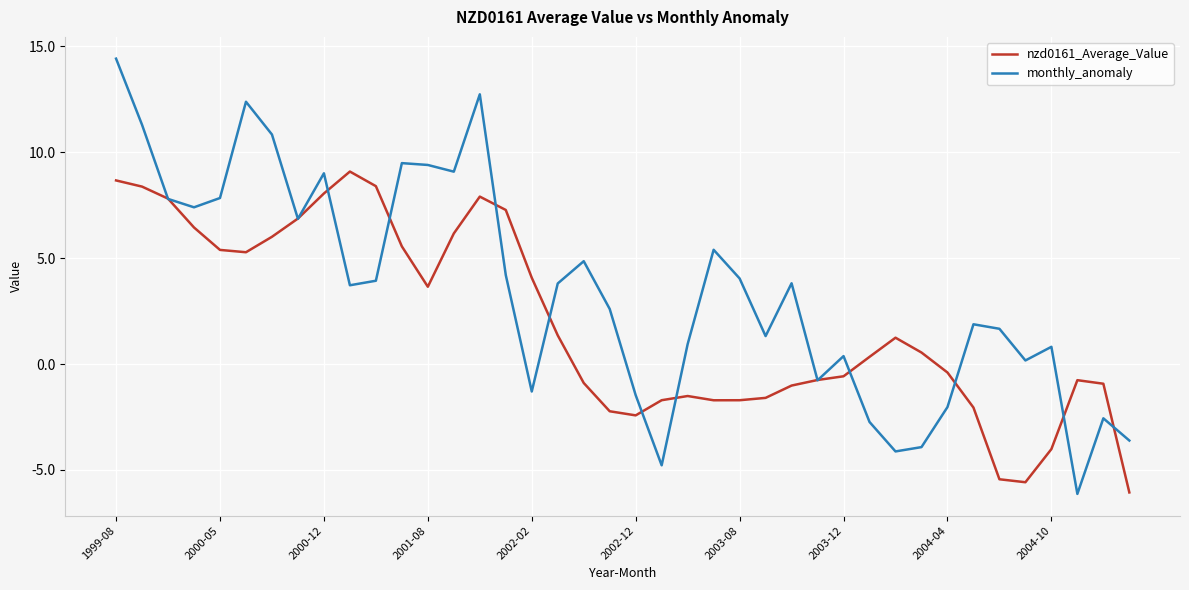

Rank the series by their average value, from lowest to highest.

nzd0161_Average_Value, monthly_anomaly